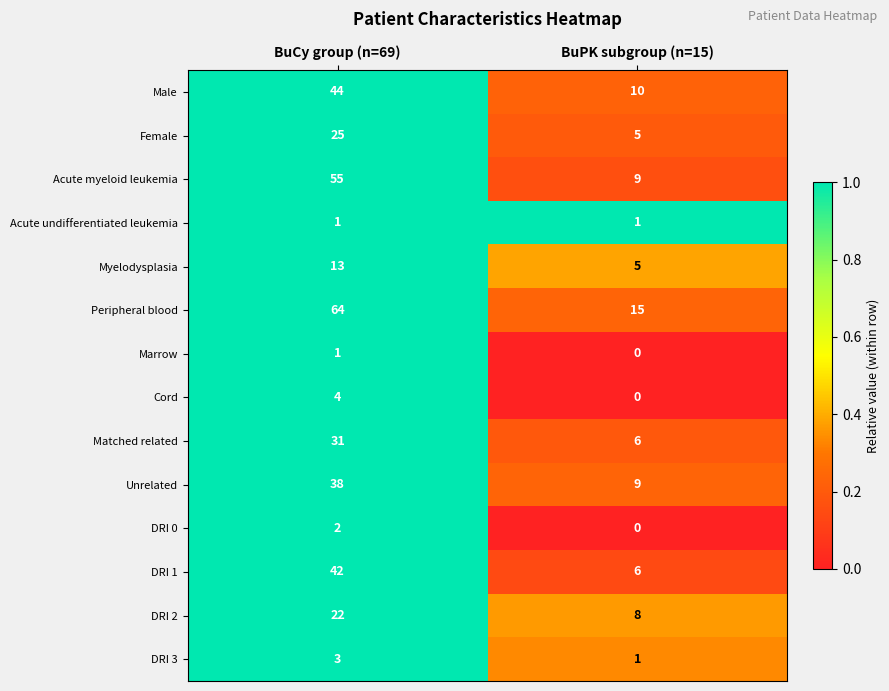

Rank the categories by Marrow value from lowest to highest.

BuPK subgroup (n=15), BuCy group (n=69)